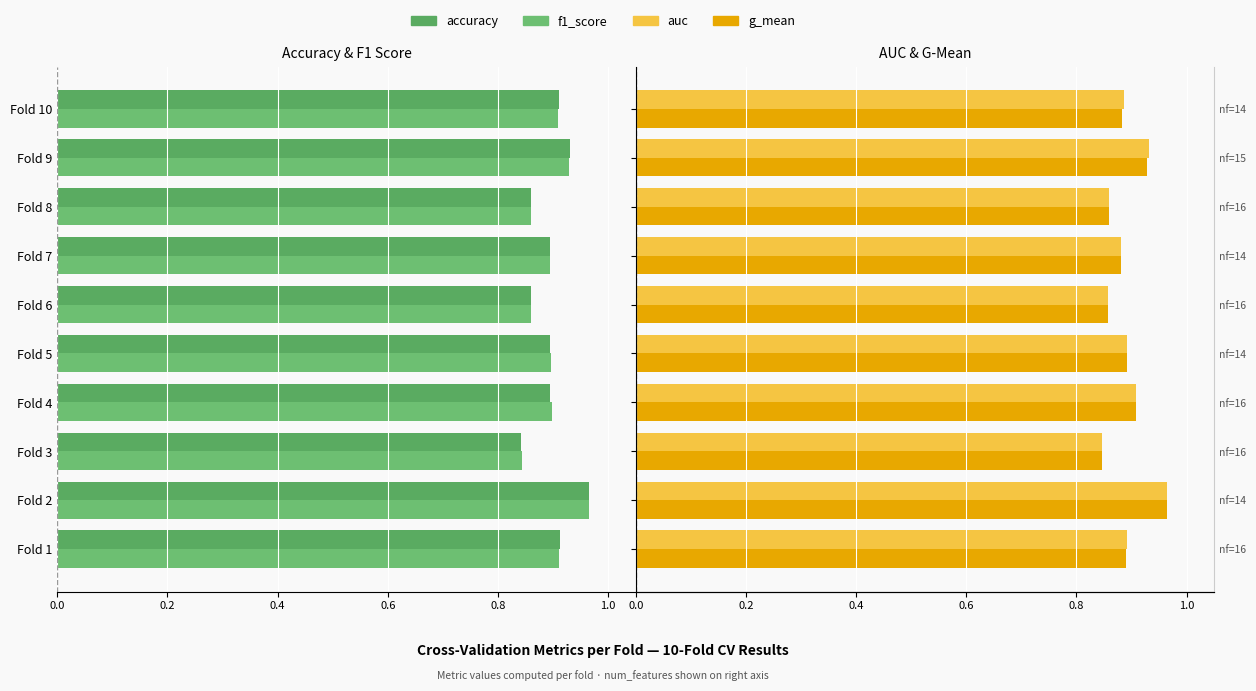

What is the difference between the maximum and minimum values in the auc series?

0.1